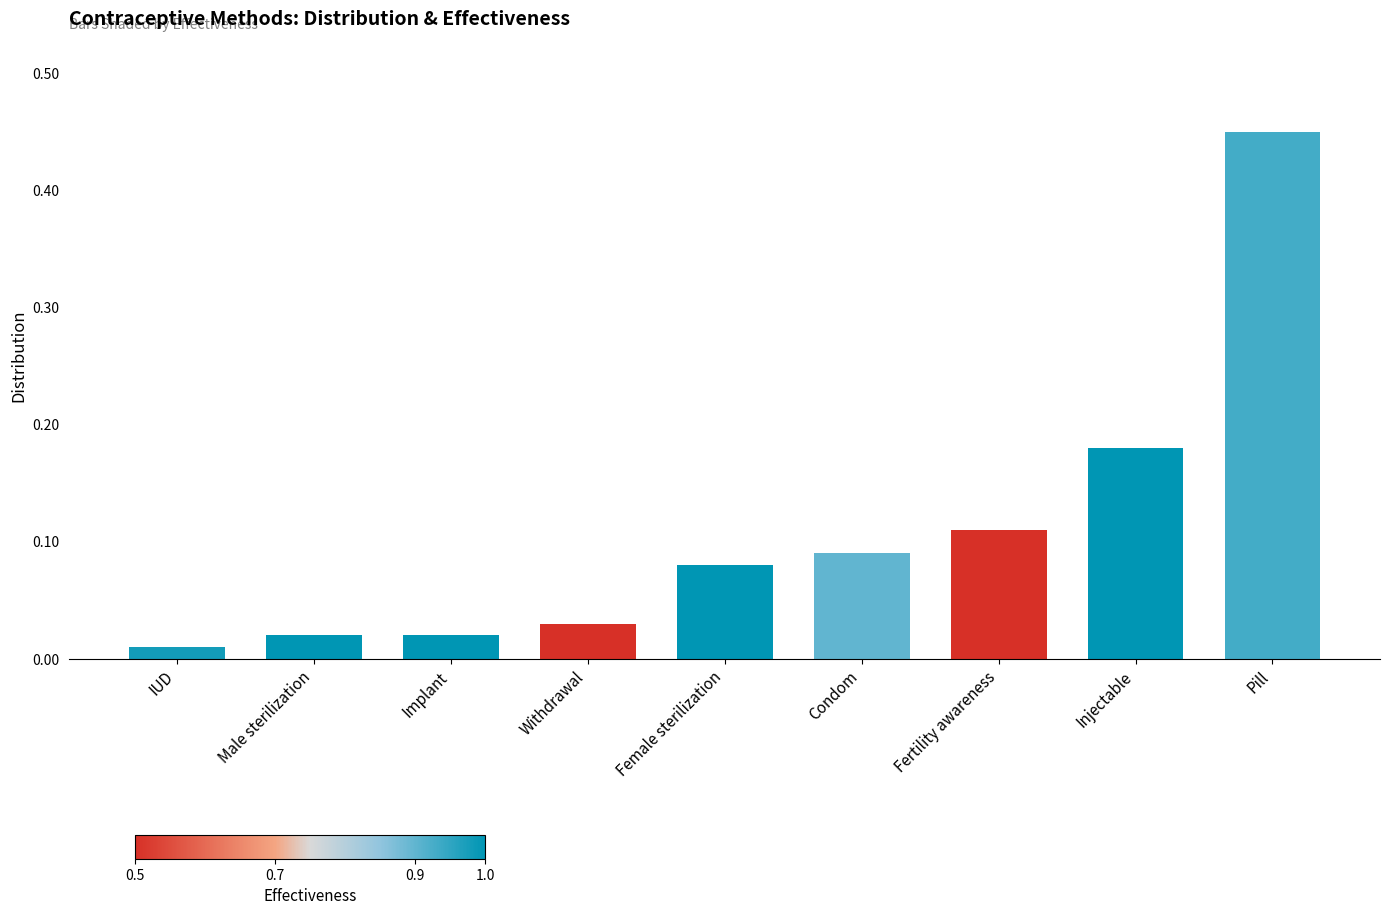

How many data points does each series have?

9